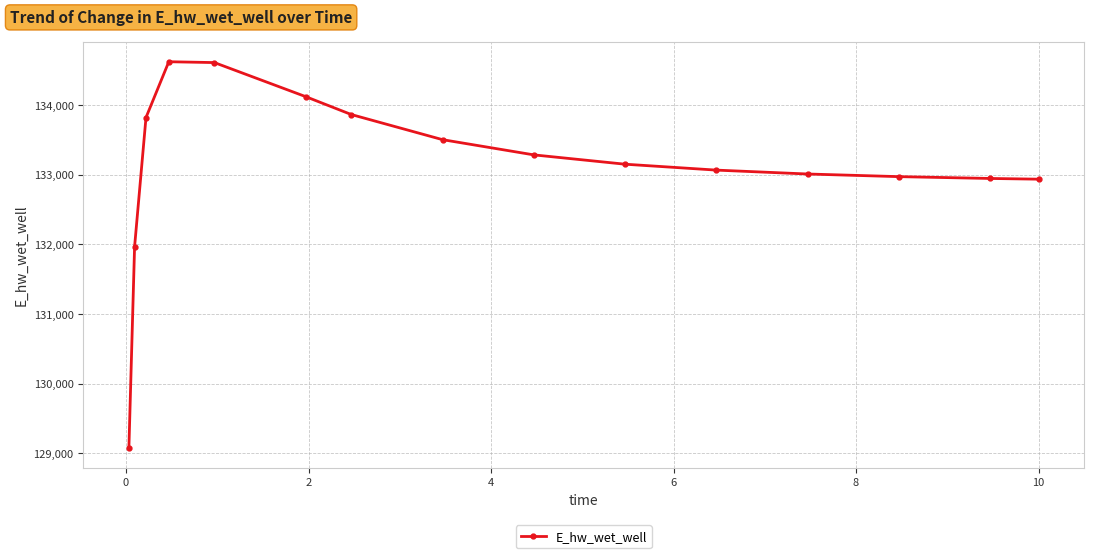

What is the smallest value displayed?

129068.7